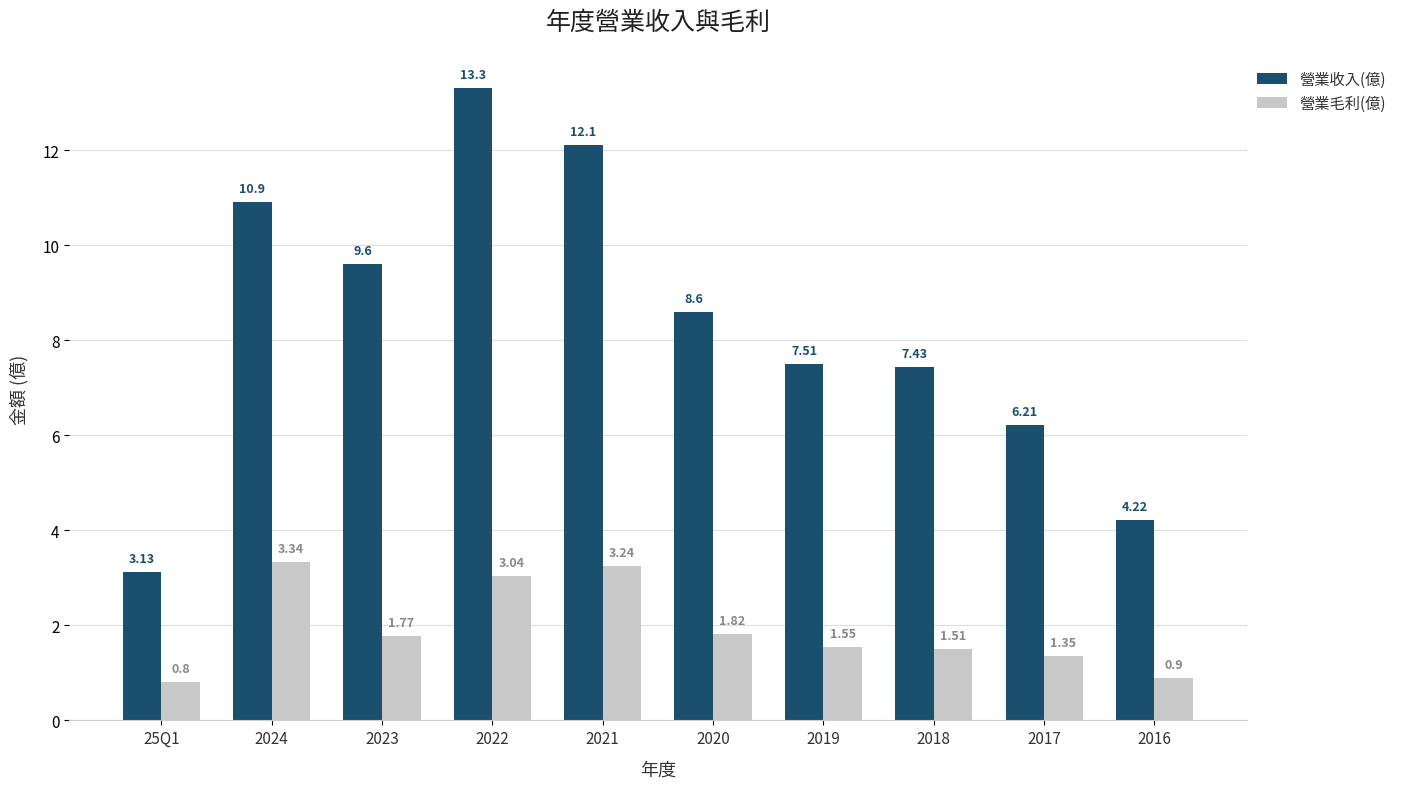

How many bars are there in each group?

2